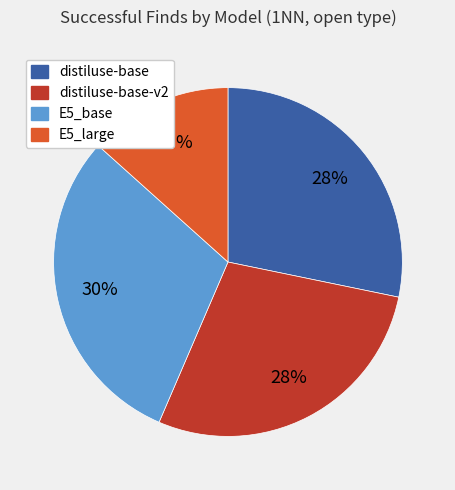

To the nearest percent, what is the difference between the E5_base and distiluse-base-v2 slice percentages?

2%